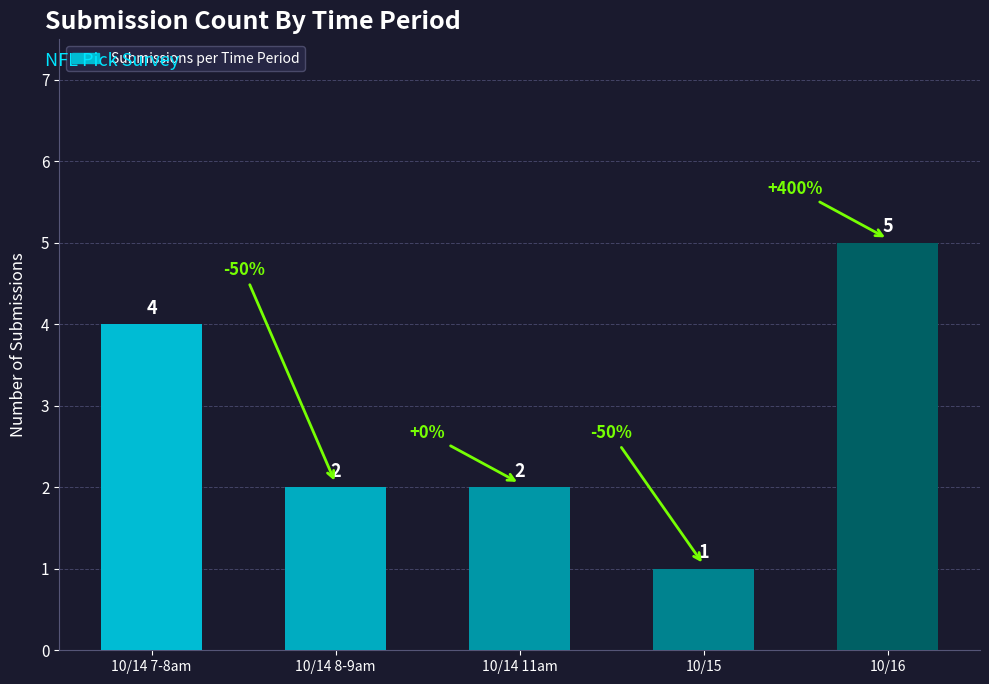

The value at 10/15 is 1. True or false?

True